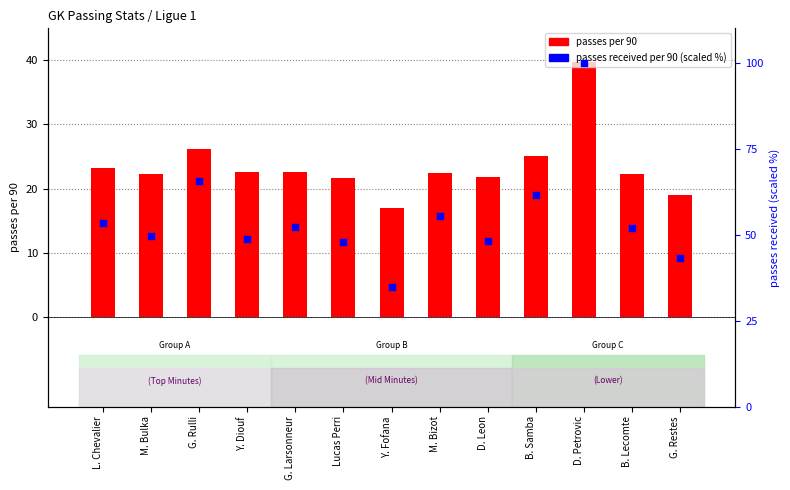

What is the total value across all series at M. Bizot?

77.8